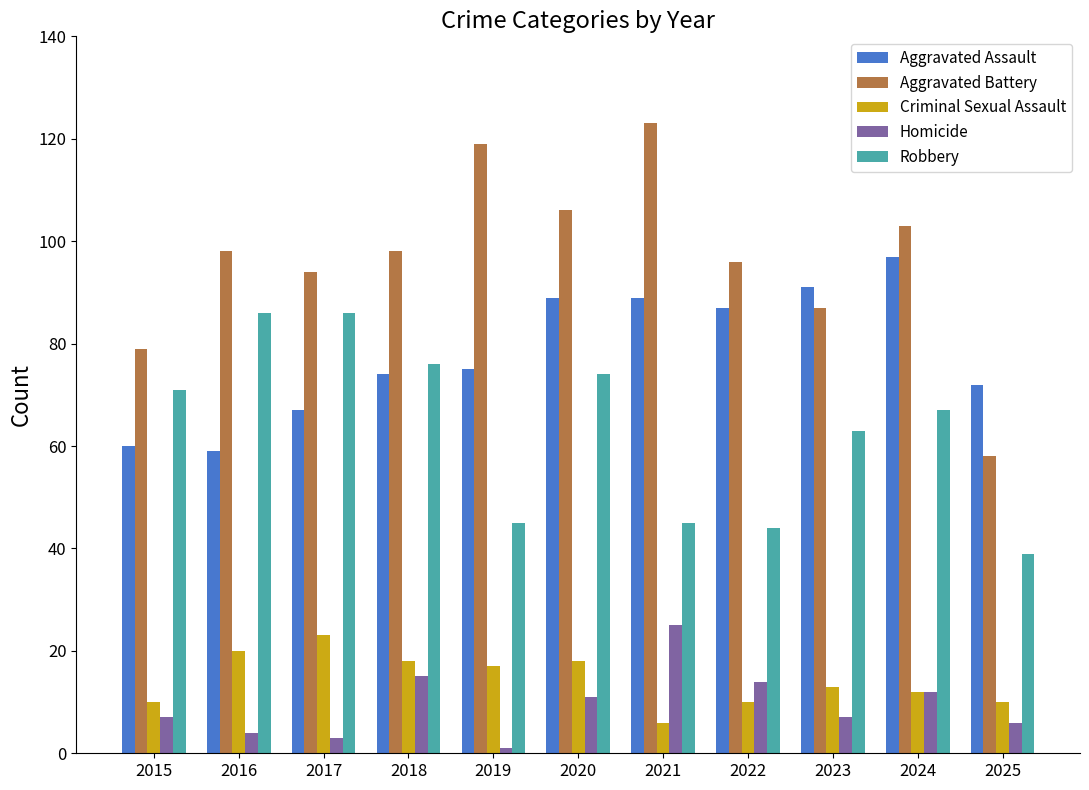

How many distinct data groups are displayed?

5